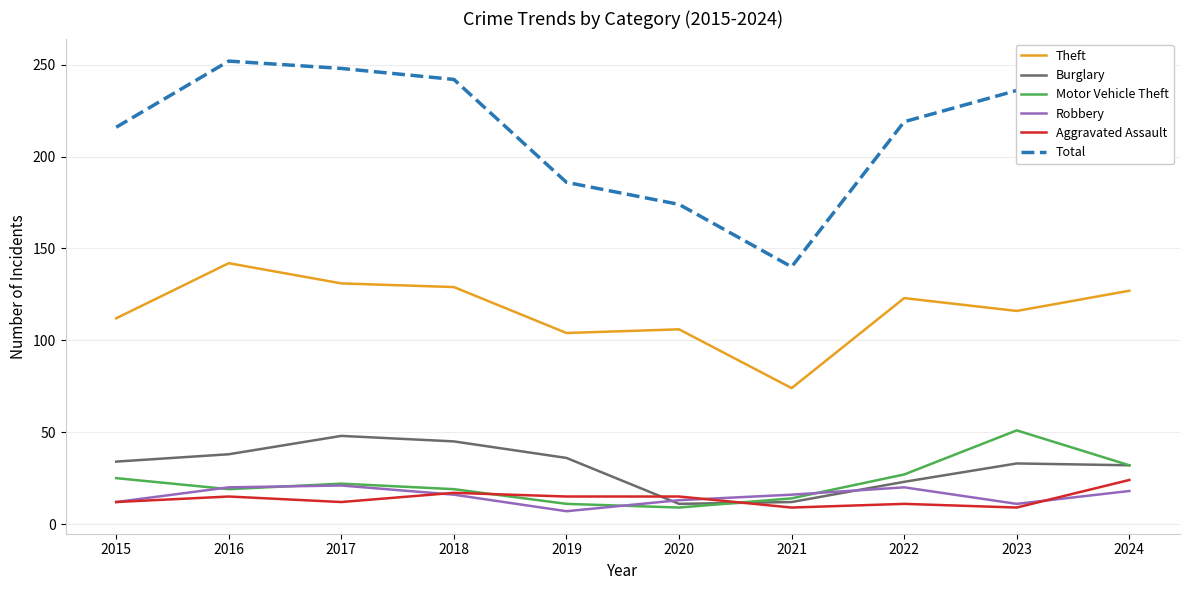

How many distinct data groups are displayed?

6